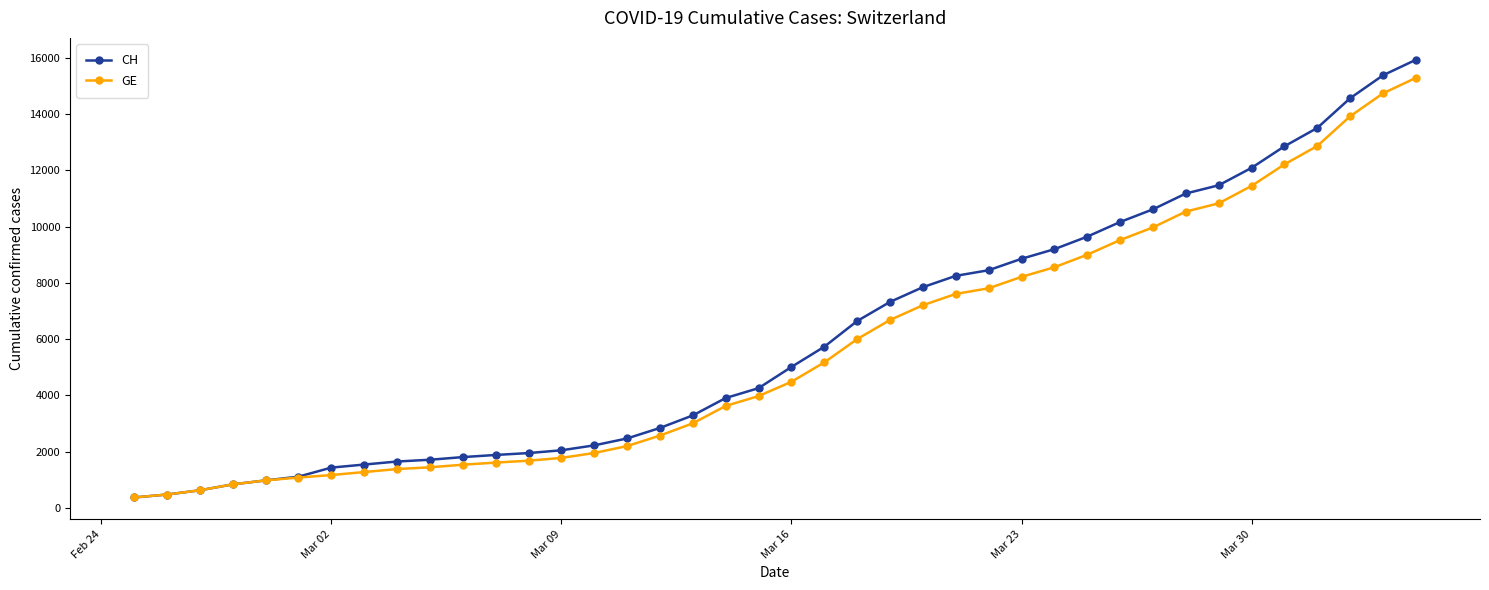

What is the value of the CH point at the 18th from the left?

3291